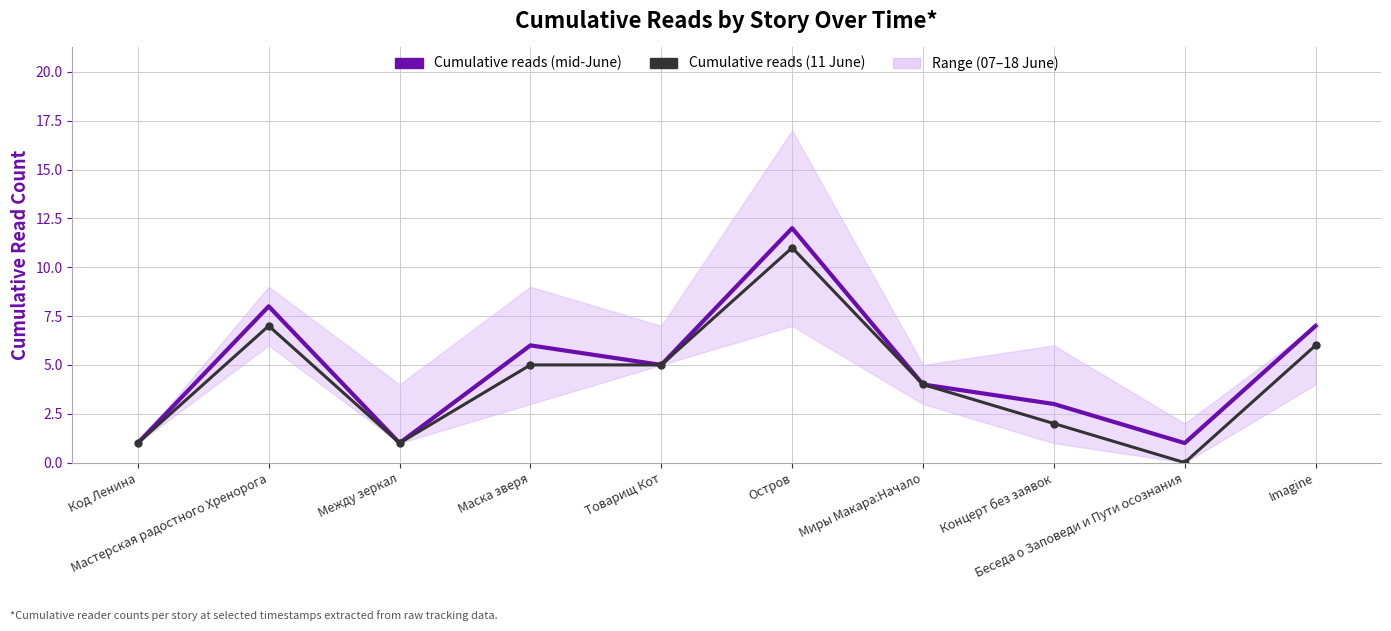

How many values in Cumulative reads (11 June) are above zero?

9